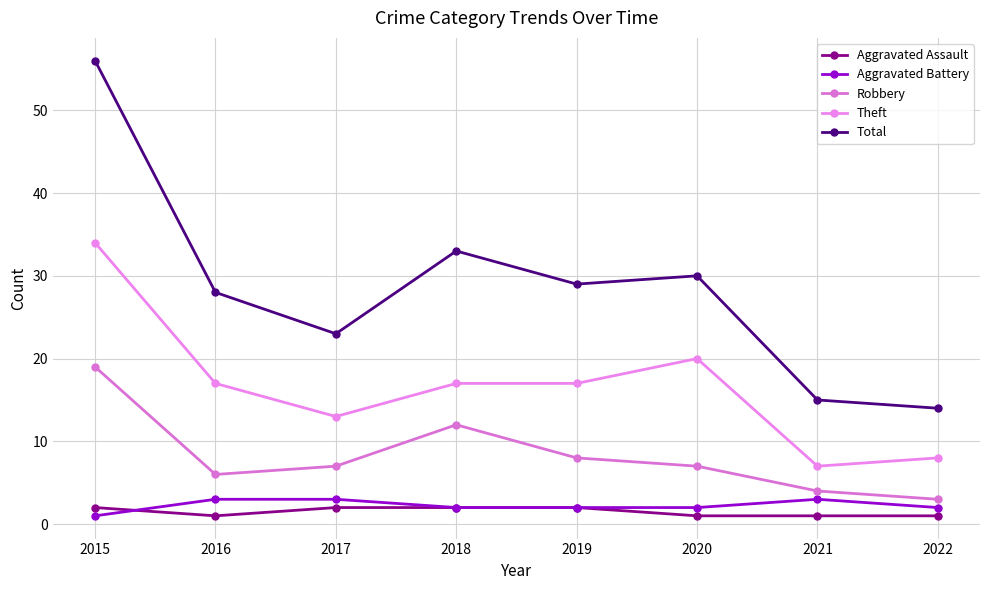

True or false: Theft has more than 2 interior local peaks.

False